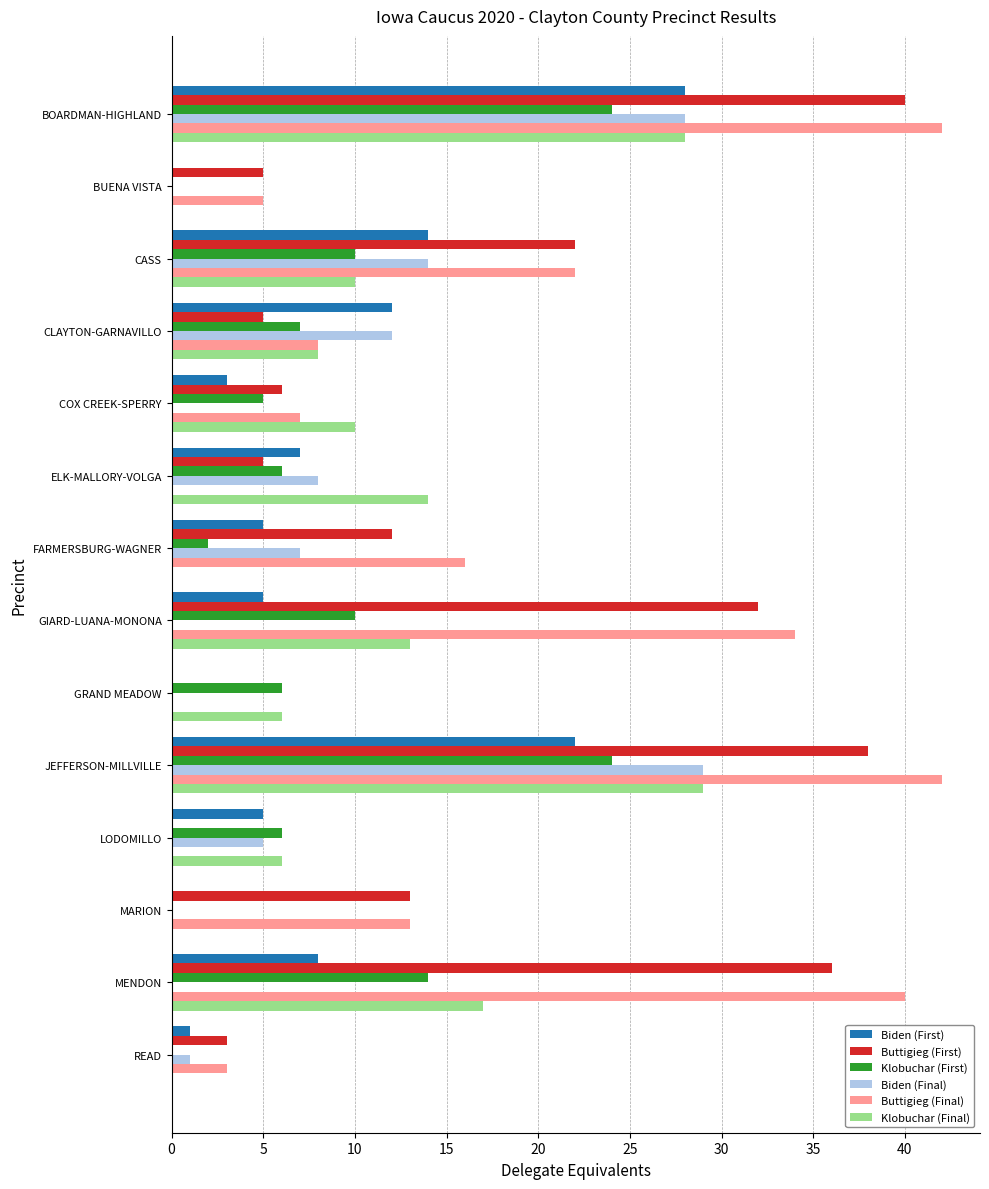

Which series has the largest total across all categories?

Buttigieg (Final)